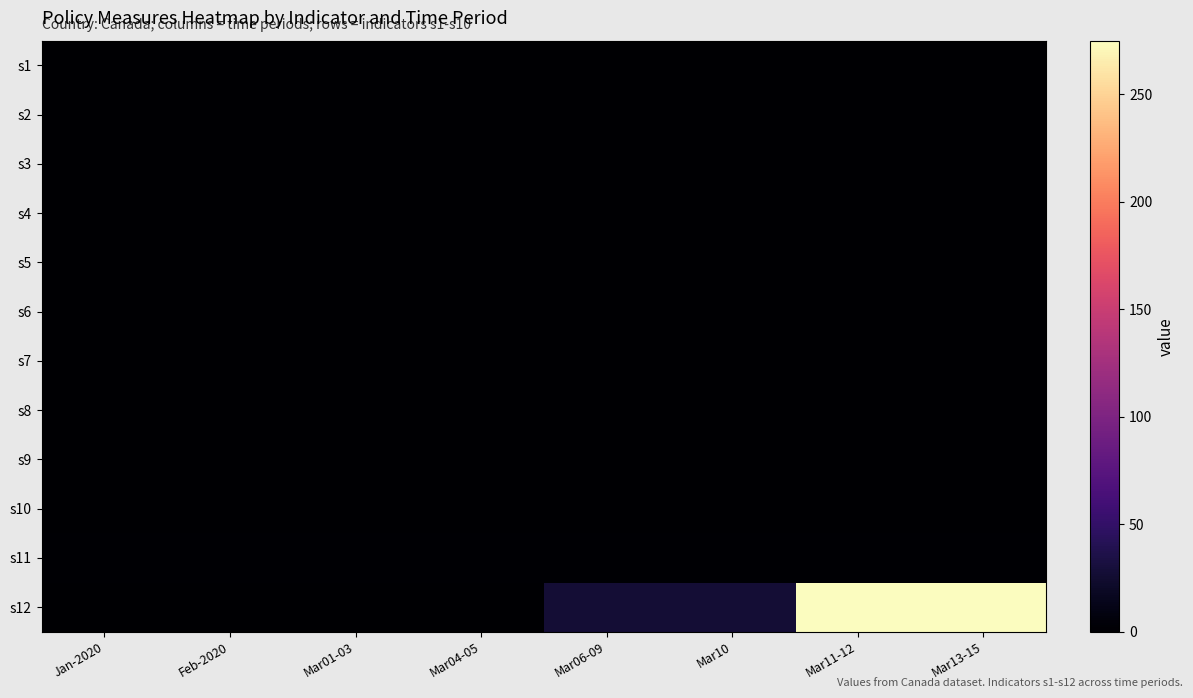

At how many categories does at least one series exceed 82?

2